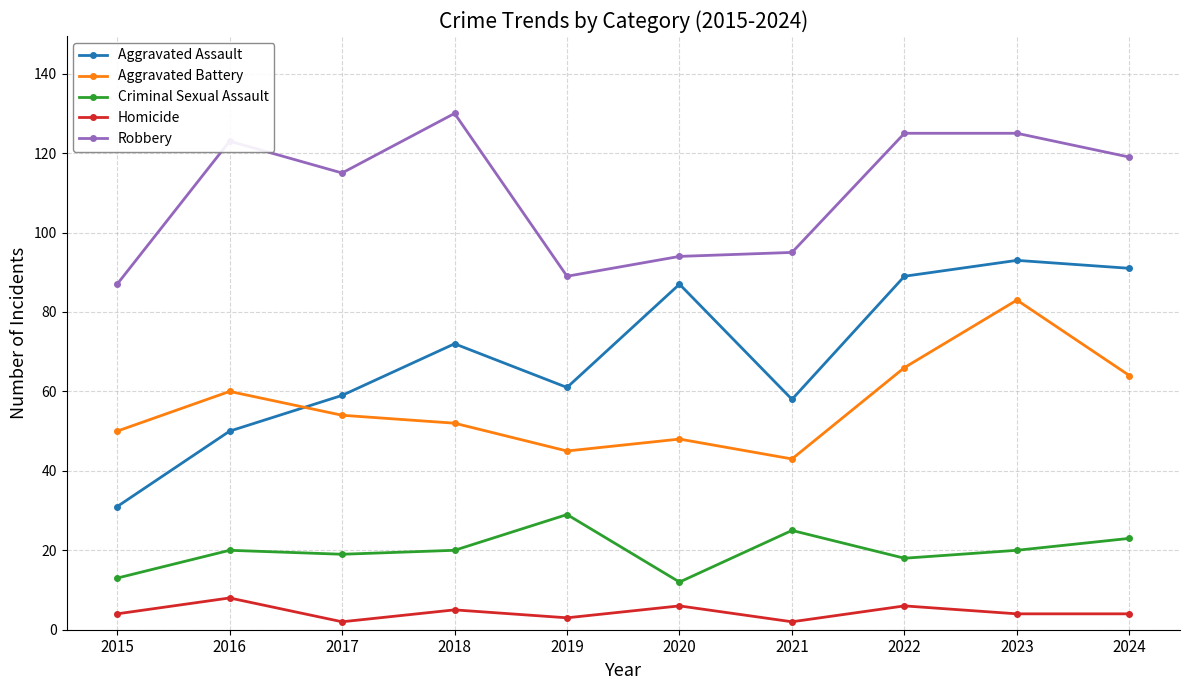

What is the difference between the maximum and minimum values in the Robbery series?

43